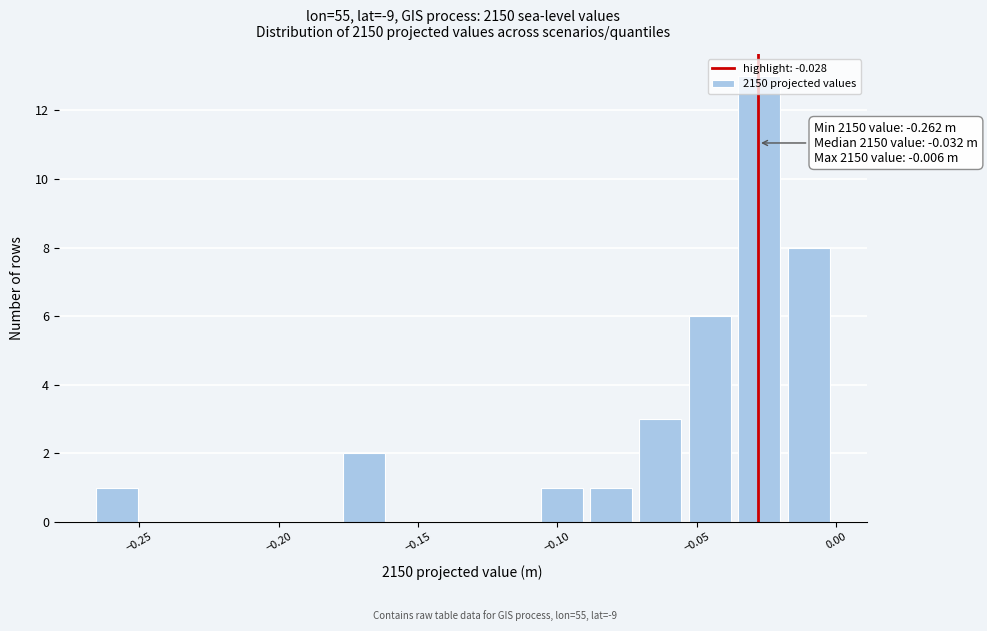

Around what value on the x-axis is the tallest bar? Give the approximate position of its centre, as read against the axis.

-0.030